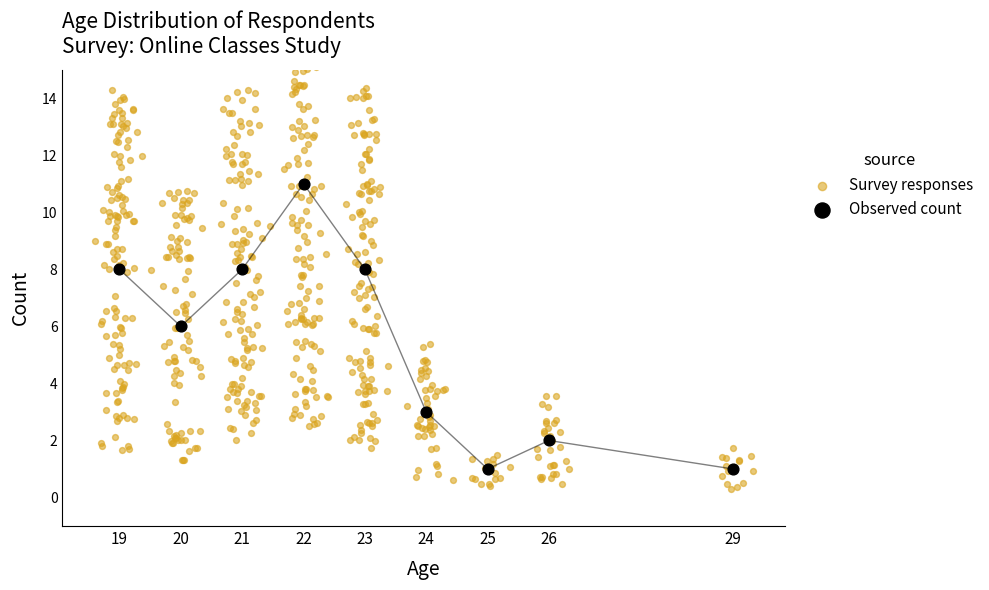

What is the ratio of the value at 20 to the value at 26?

3.0